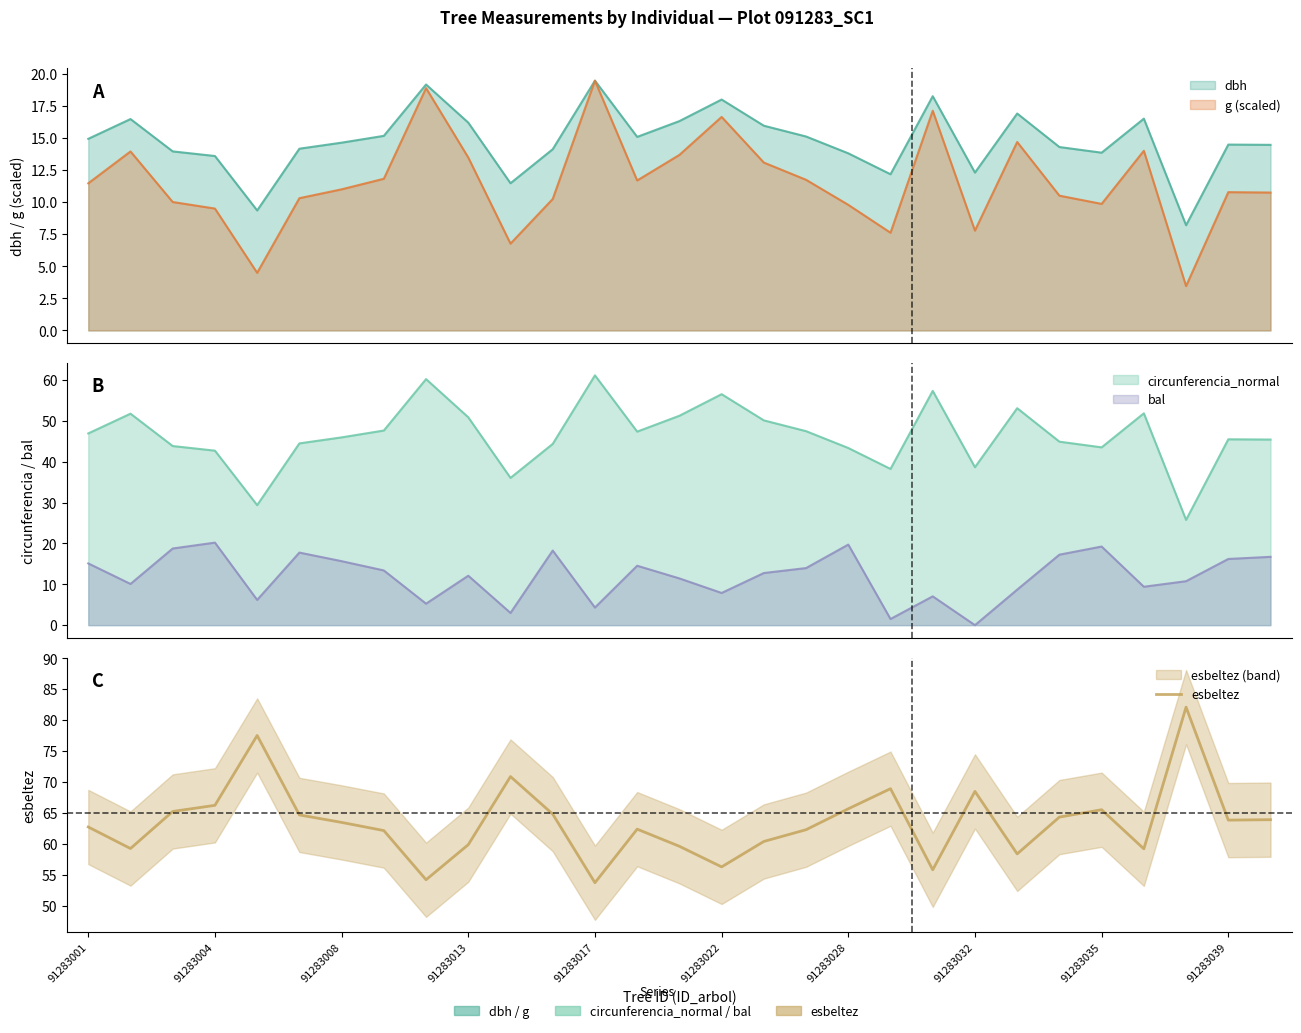

What is the difference between the maximum and minimum values?

28.4